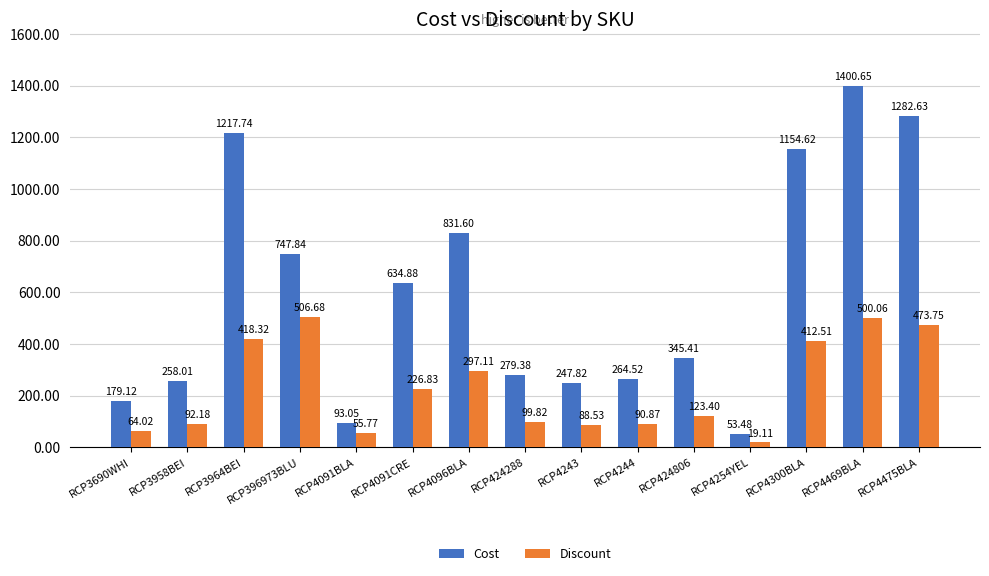

Which series has the largest range (max minus min)?

Cost